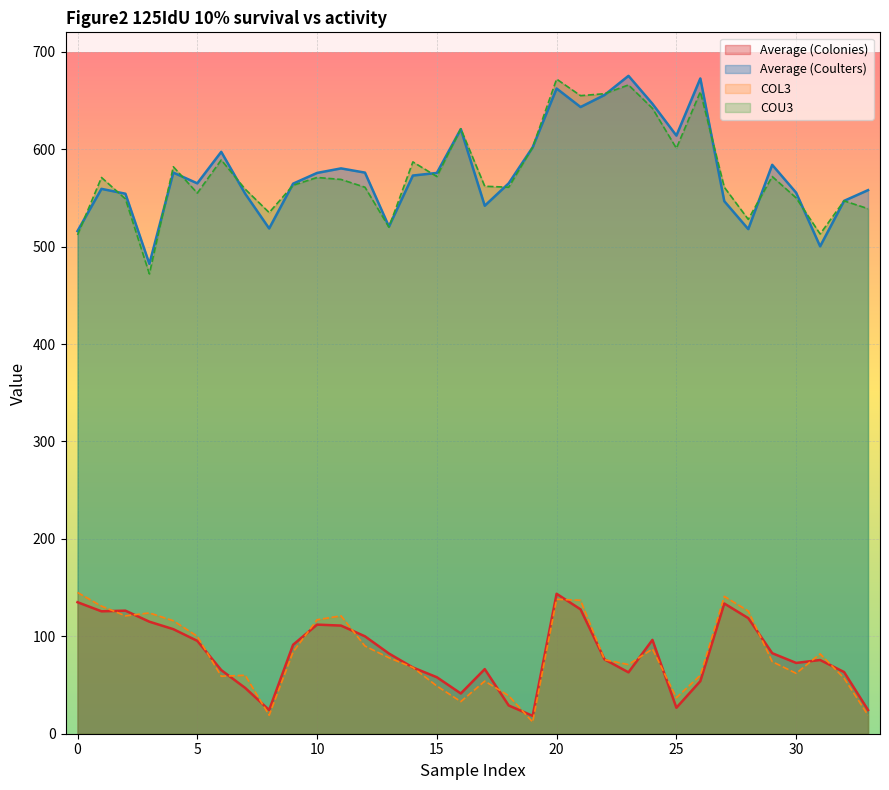

The COU3 series shows 572.0 at 15. True or false?

True